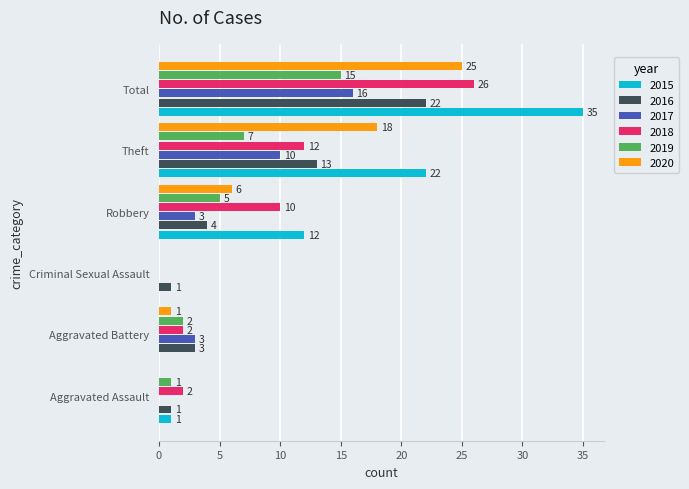

Between Aggravated Assault and Criminal Sexual Assault, which series saw the biggest shift?

2018